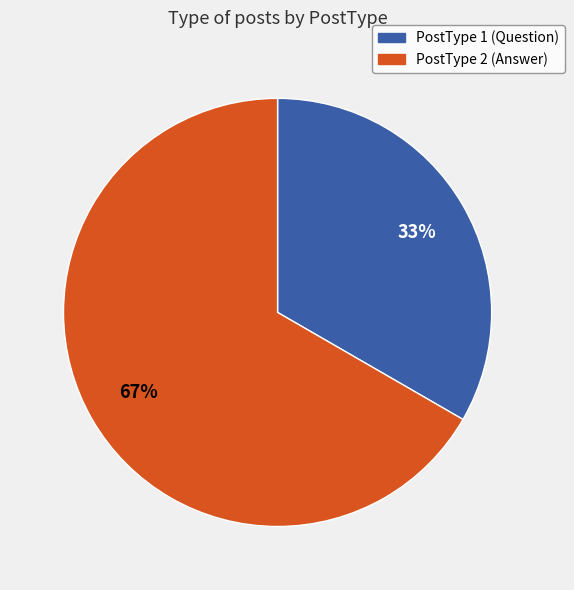

Is there a majority slice in this chart?

Yes